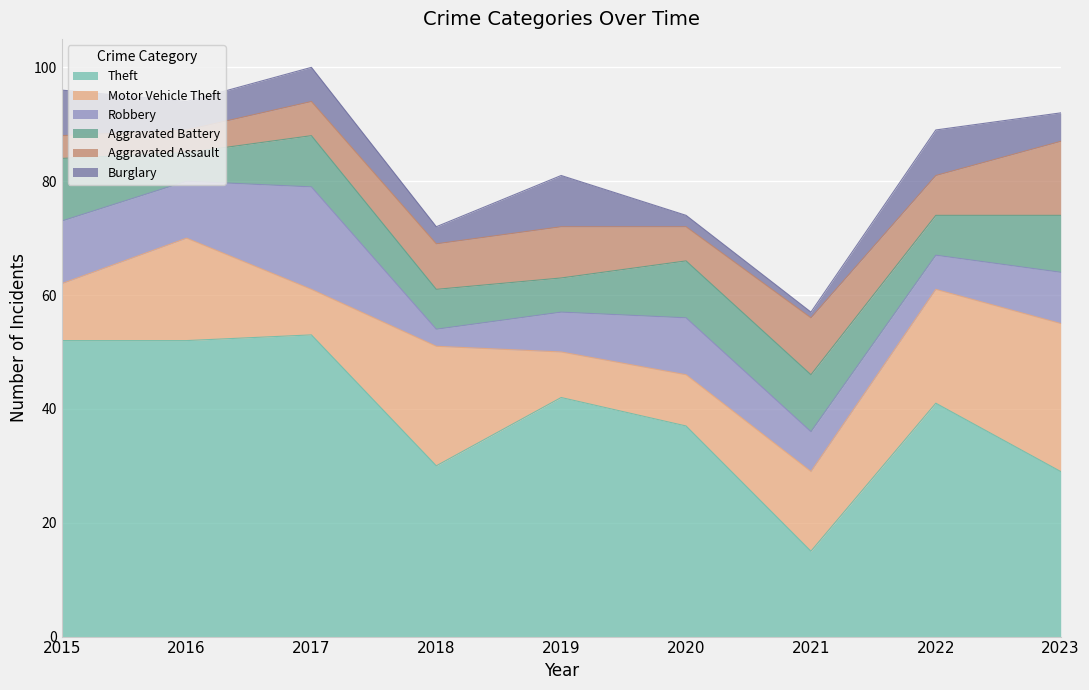

The Burglary series shows 5 at 2016. True or false?

True